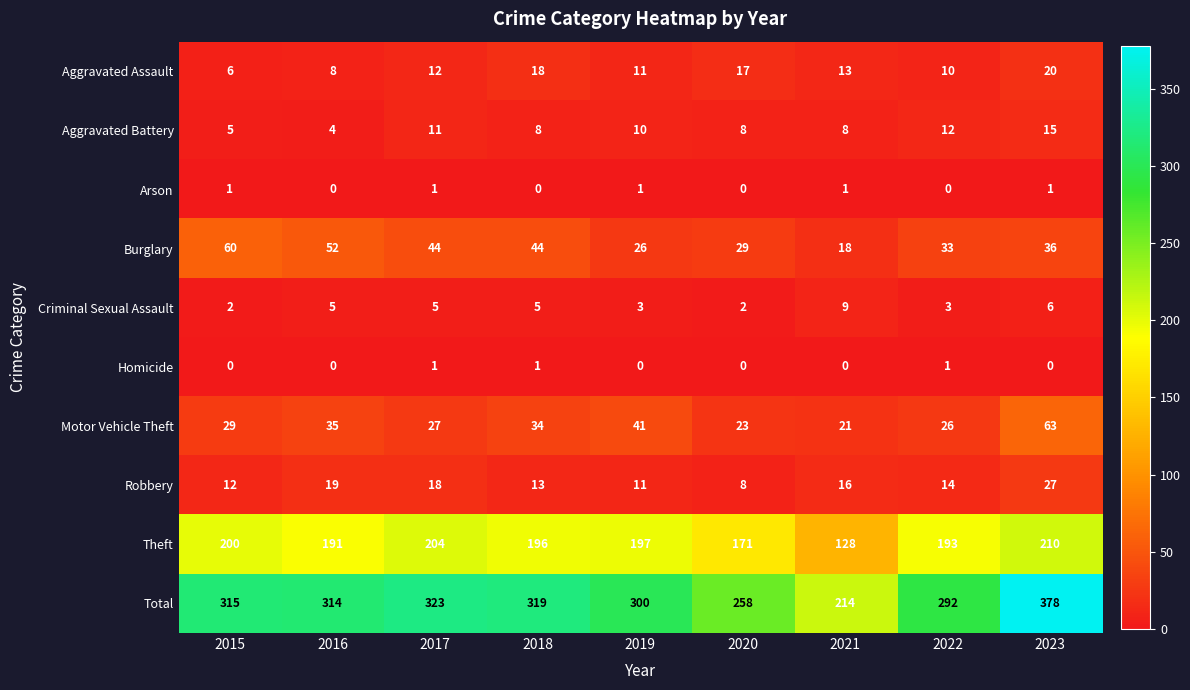

The Criminal Sexual Assault series shows 1 at 2015. True or false?

False